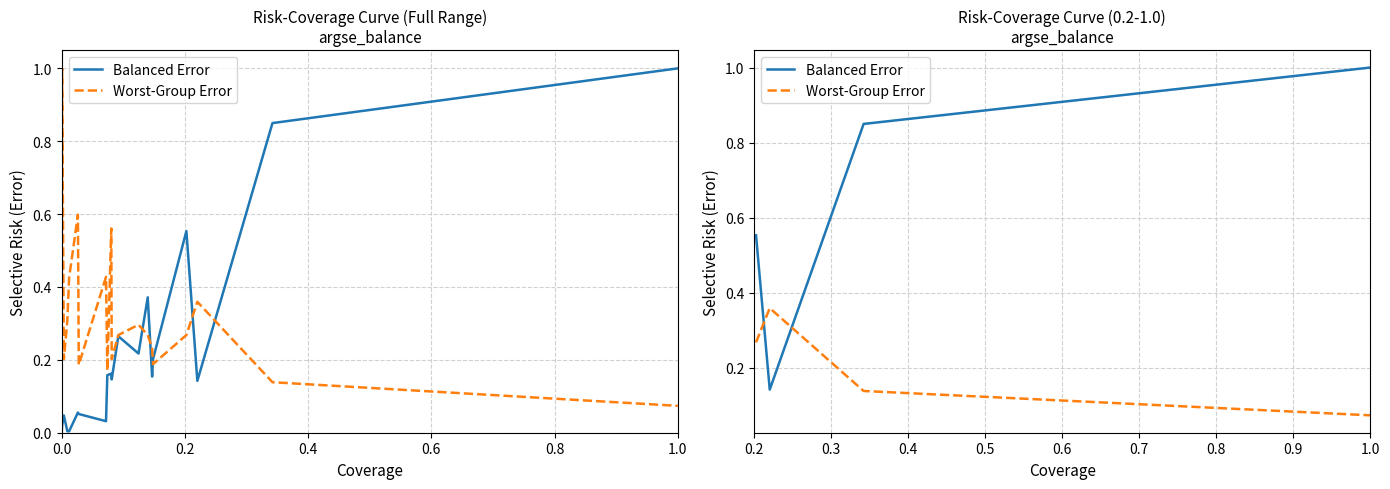

Which series has the largest total across all categories?

Balanced Error